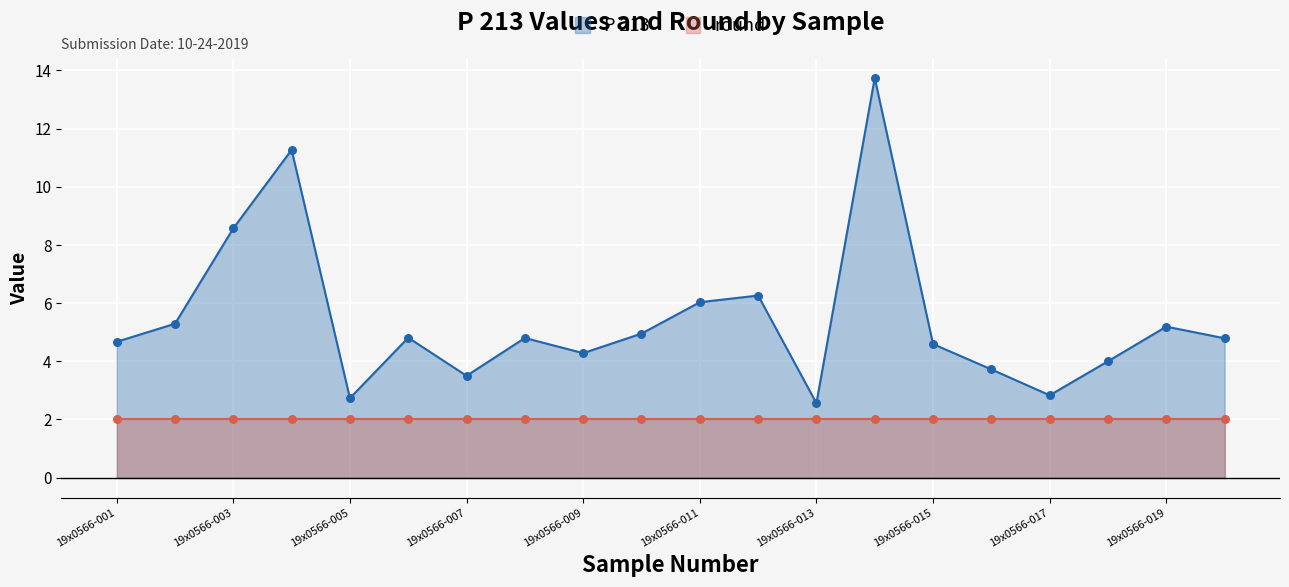

Approximately how many times larger is the value at 19x0566-015 compared to 19x0566-017?

1.6